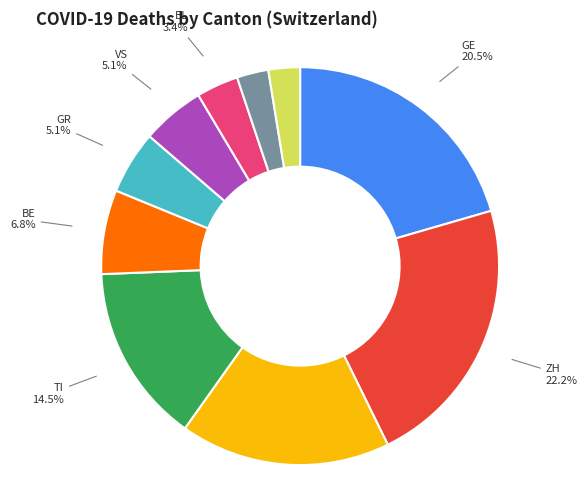

Between LU and GR, which is larger?

GR